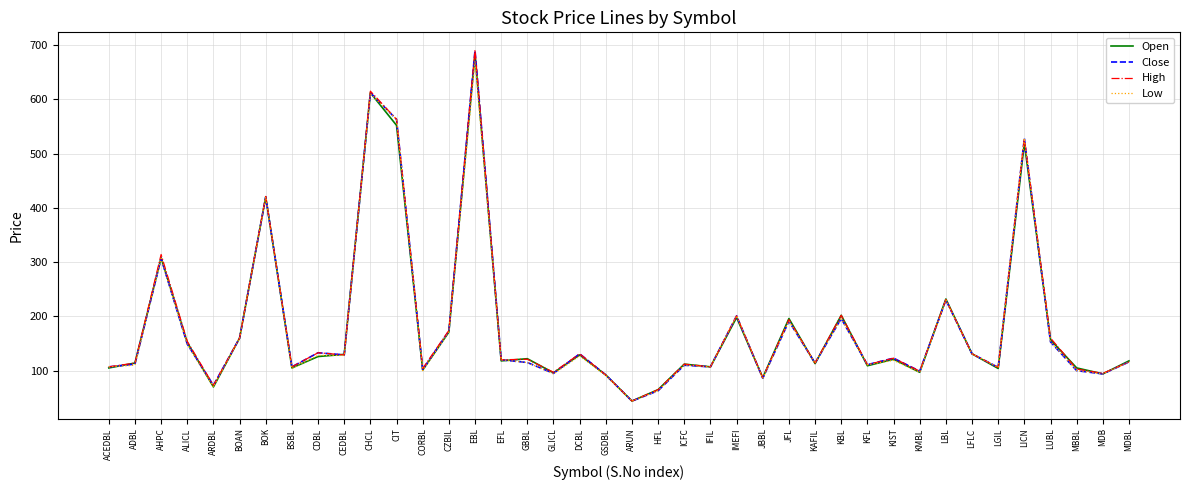

Count the number of data series in this chart.

4